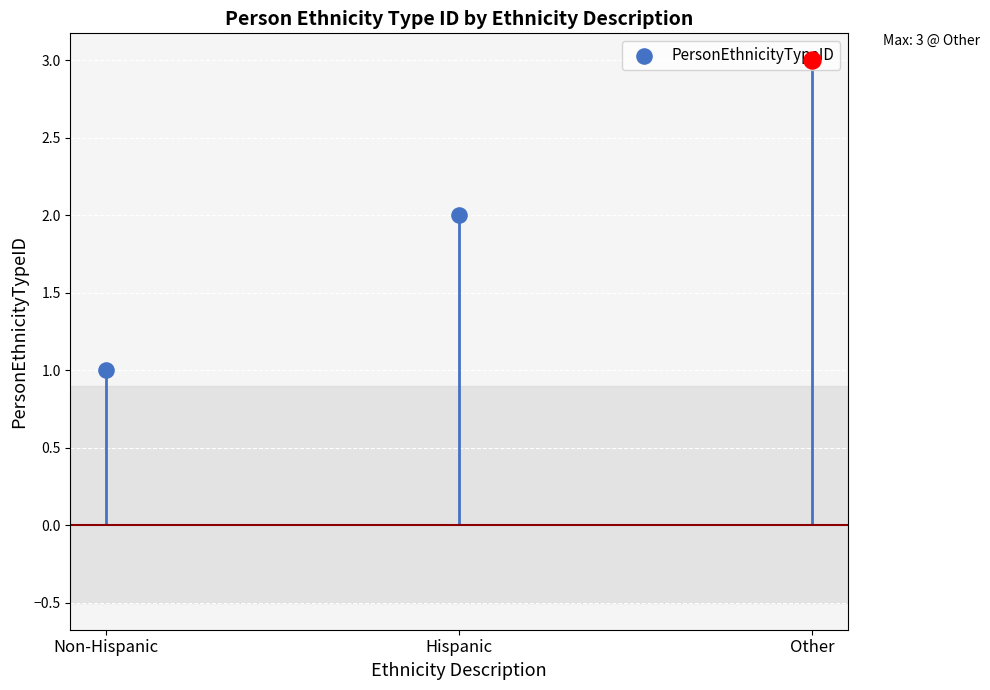

What is the ratio of the value at Hispanic to the value at Non-Hispanic?

2.0